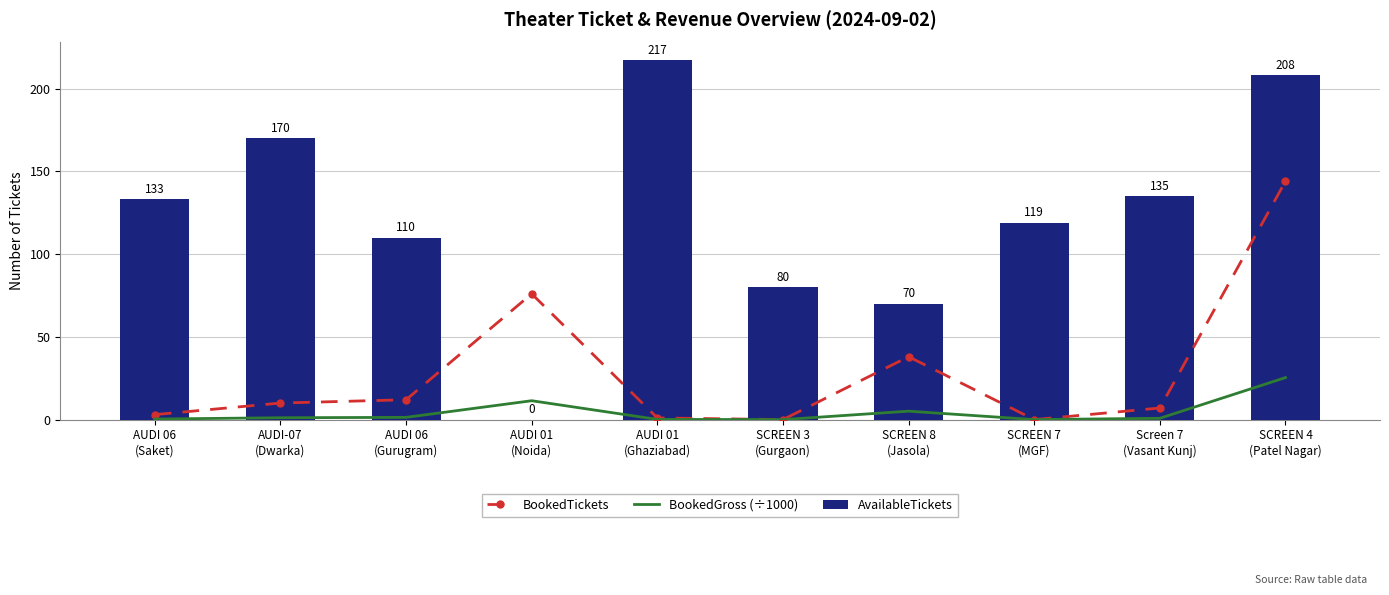

What is the sum of all AvailableTickets values?

1242